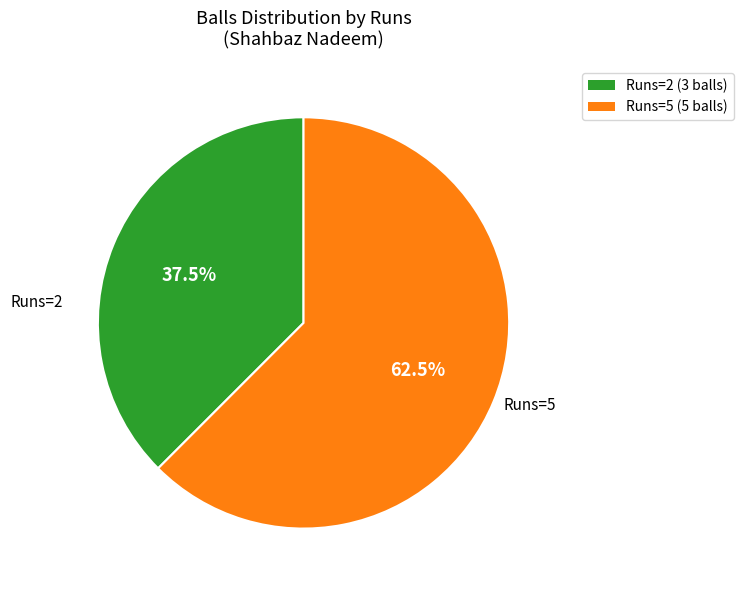

Is there any slice that represents more than half of the pie?

Yes